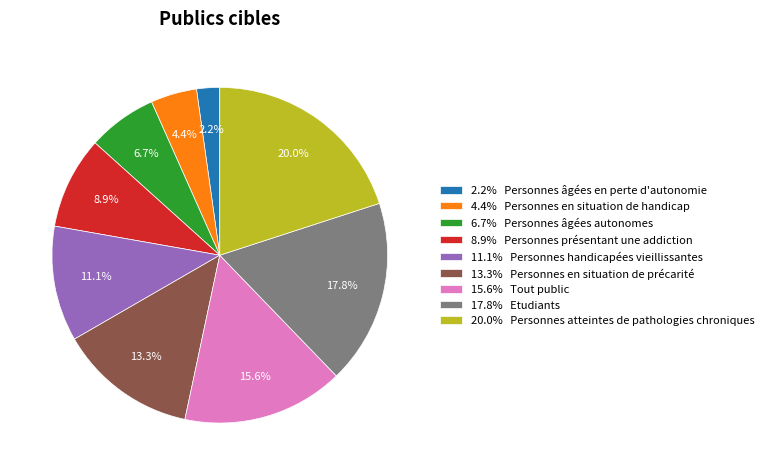

Does any single category account for the majority?

No